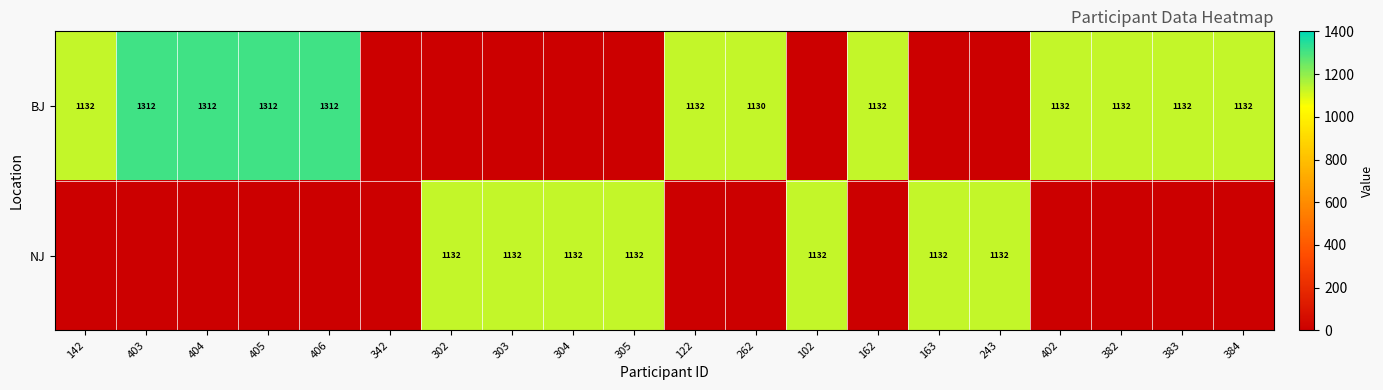

What is the total value across all series at 262?

1130